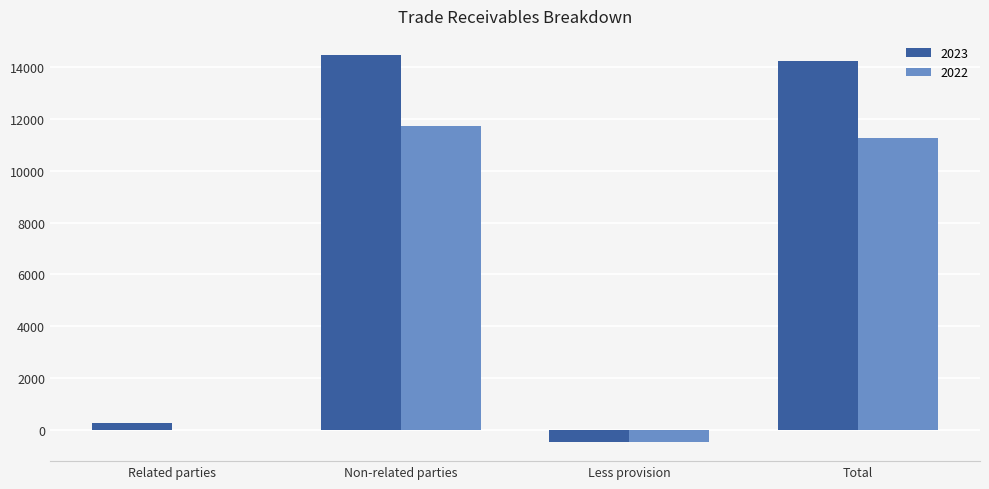

What is the approximate value of 2023 at Total?

14242